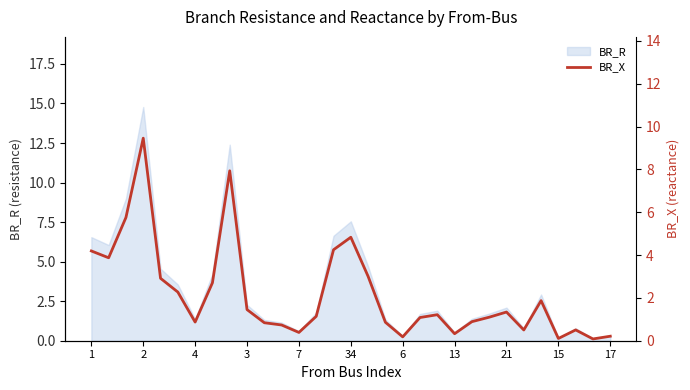

Reading left to right, what are all the values shown in this chart?

4.2	3.9	5.8	9.5	2.9	2.3	0.9	2.7	7.9	1.5	0.8	0.7	0.4	1.1	4.2	4.8	3.0	0.9	0.2	1.1	1.2	0.3	0.9	1.1	1.3	0.5	1.9	0.1	0.5	0.1	0.2